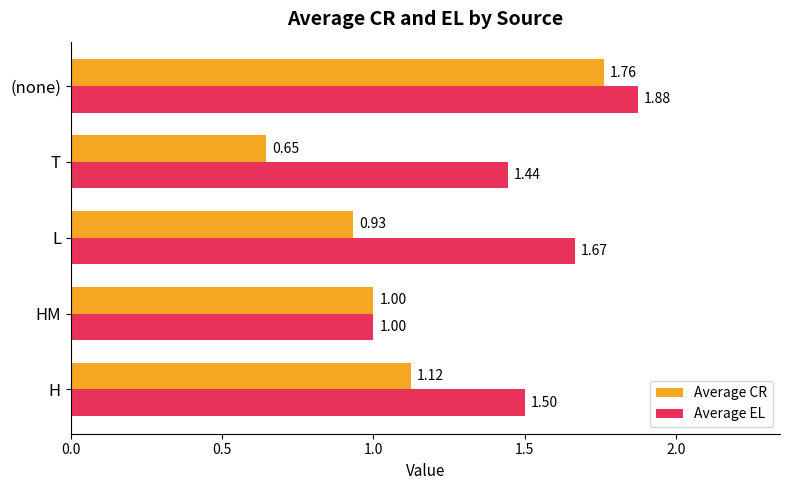

Which category has the lowest value across all series?

T